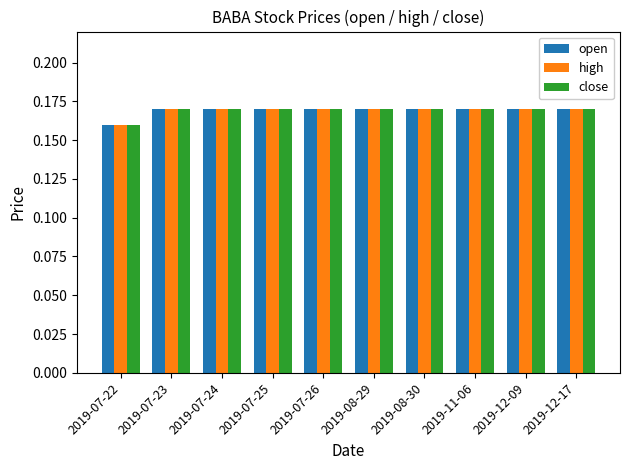

What are all the series names shown in the legend?

open, high, close